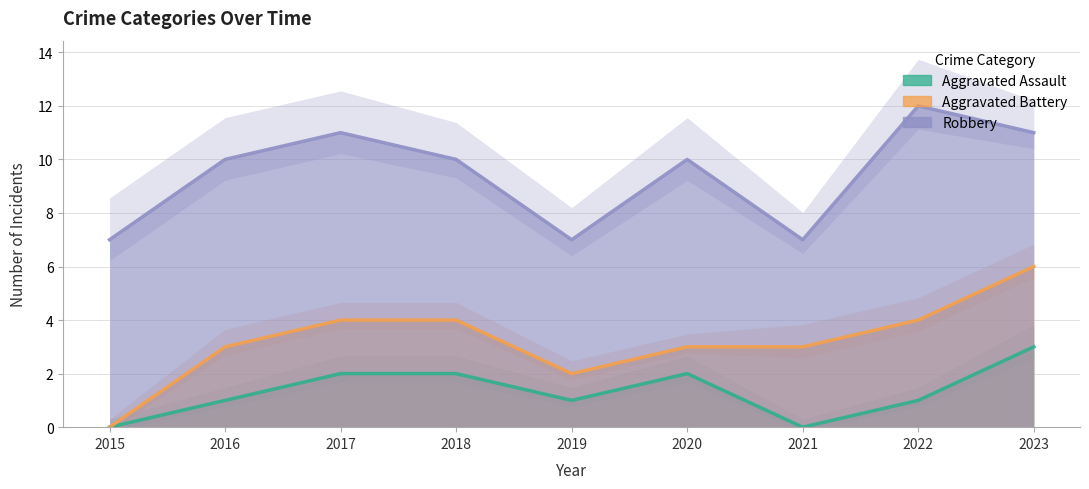

How many data points in Robbery are less than 10?

3